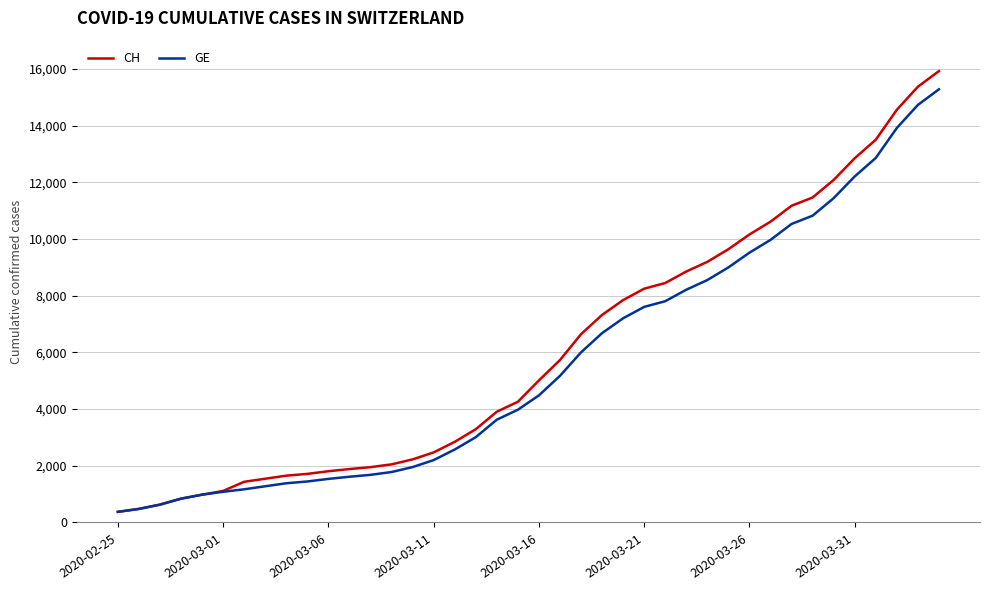

What is the maximum value for CH?

15926